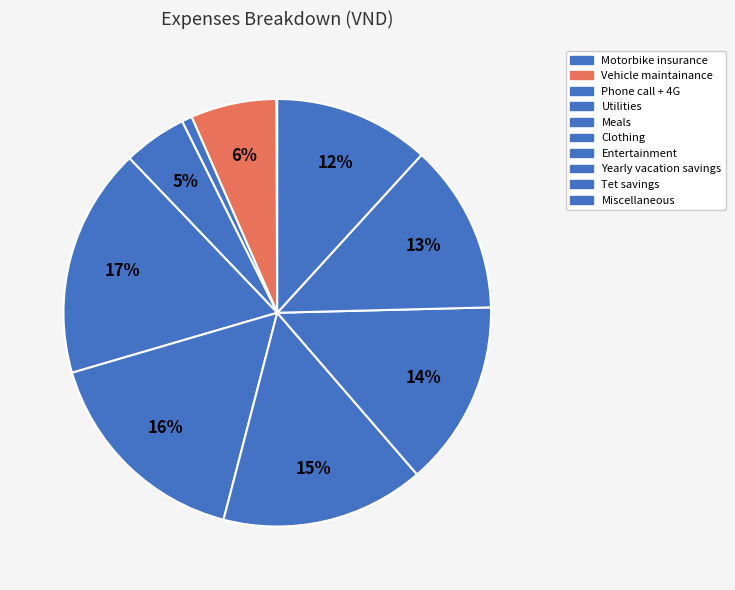

What is the ratio of the value at Meals to the value at Tet savings?

1.4